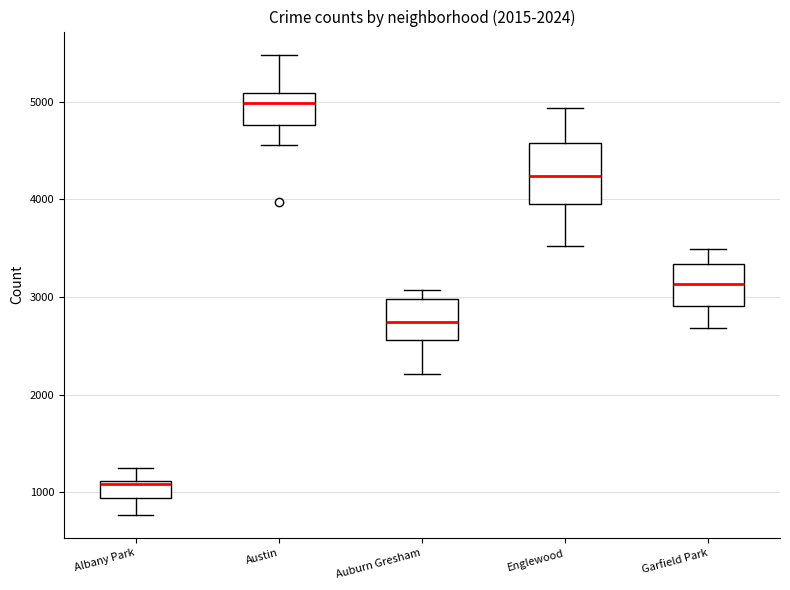

Which box is the tallest, from its lower edge to its upper edge?

Englewood